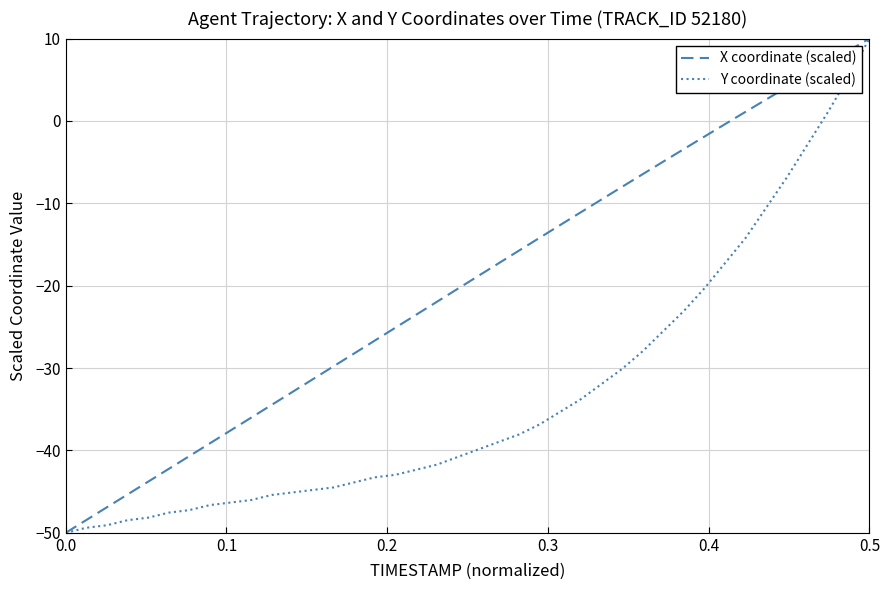

Reading left to right, what are all the values shown in this chart?

X coordinate (scaled): -50.0	-48.4	-46.9	-45.3	-43.8	-42.2	-40.7	-39.1	-37.6	-36.0	-34.5	-32.9	-31.3	-29.8	-28.2	-26.7	-25.1	-23.5	-22.0	-20.4	-18.9	-17.3	-15.7	-14.2	-12.6	-11.1	-9.5	-8.0	-6.5	-4.9	-3.4	-1.9	-0.4	1.1	2.6	4.1	5.6	7.1	8.5	10.0
Y coordinate (scaled): -50.0	-49.4	-49.1	-48.5	-48.2	-47.6	-47.2	-46.6	-46.3	-46.0	-45.4	-45.1	-44.8	-44.5	-43.9	-43.3	-43.0	-42.3	-41.7	-40.8	-39.9	-39.0	-38.1	-36.8	-35.3	-33.8	-31.9	-30.1	-28.0	-25.5	-23.1	-20.3	-17.2	-14.2	-10.5	-6.8	-2.9	1.1	5.4	10.0